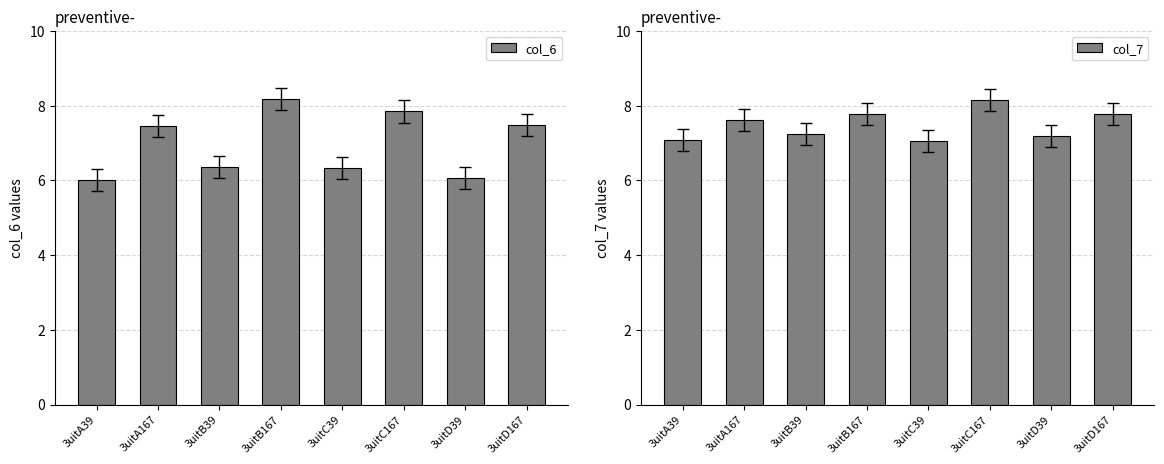

The value of col_6 at 3uitC39 is 6.3. True or false?

True